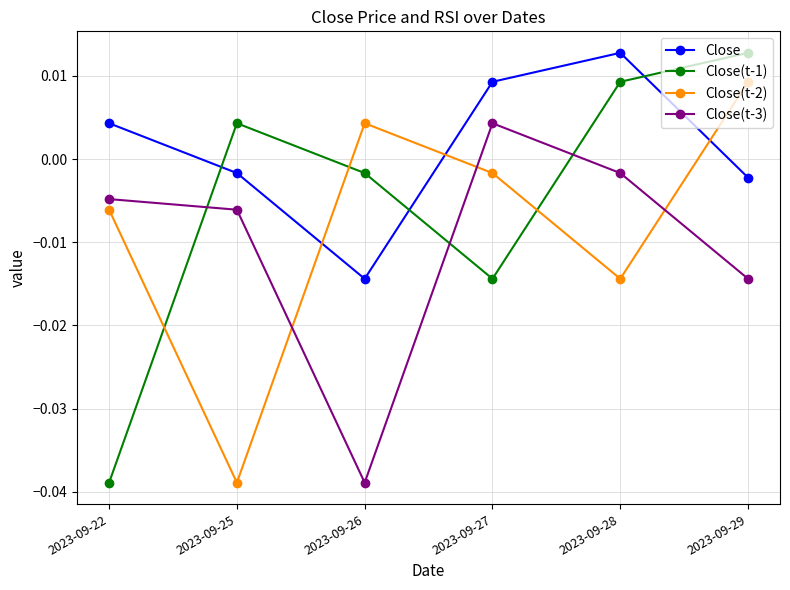

True or false: Close(t-2) has a value of -0.1 at 2023-09-25.

False